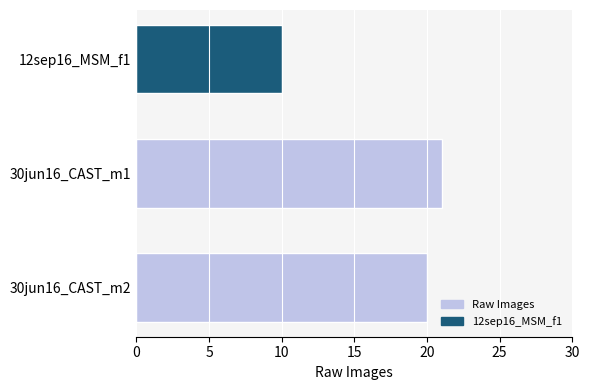

Are the bars grouped side by side (vs. stacked)?

No